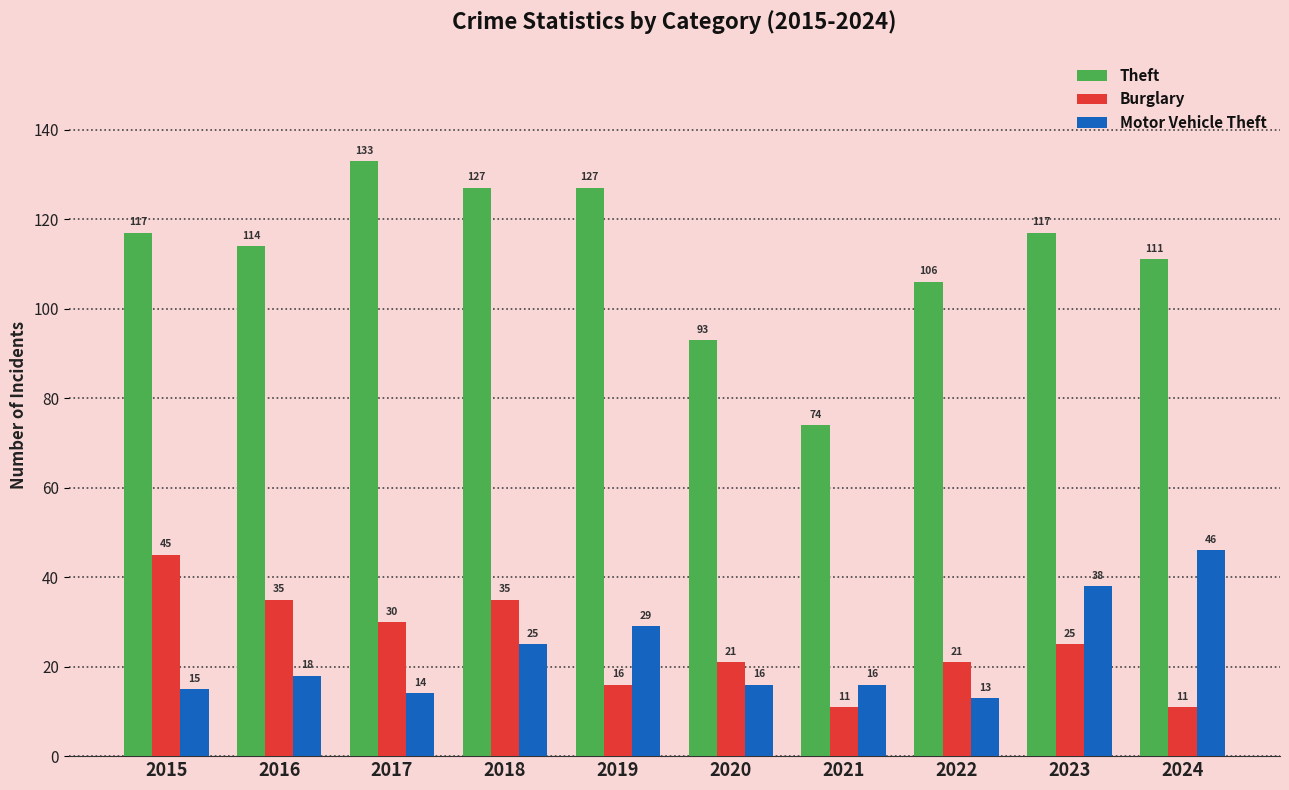

At which label does Burglary first exceed 25?

2015